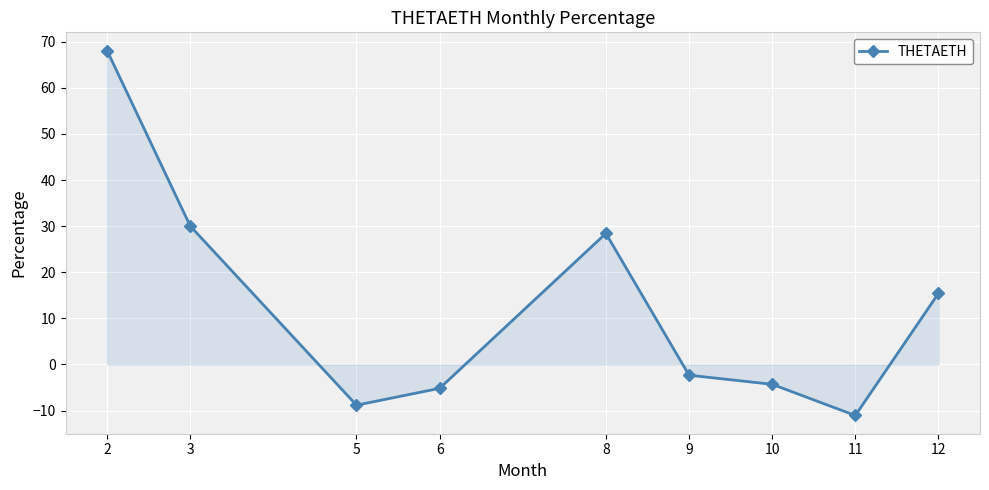

How many lines are shown in the chart?

1